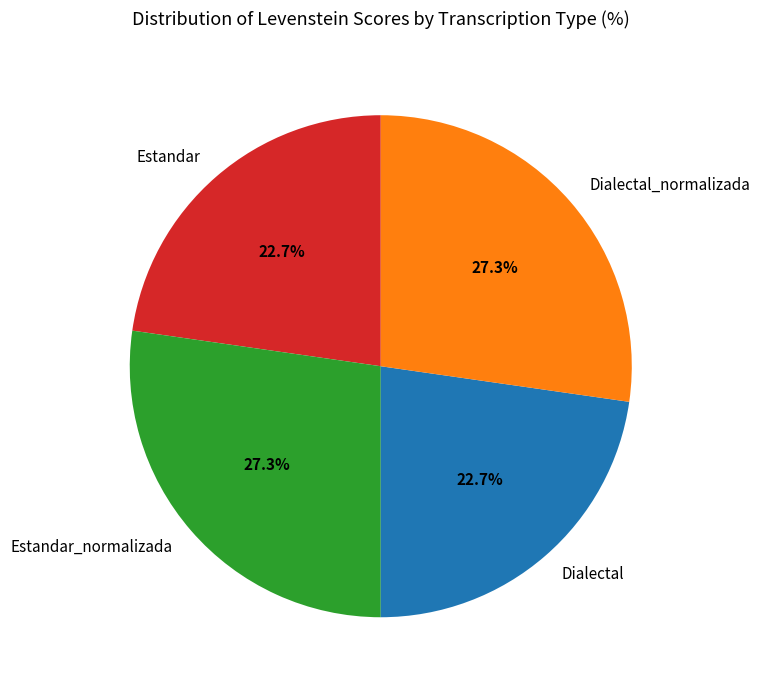

Which has a higher value, Dialectal or Dialectal_normalizada?

Dialectal_normalizada